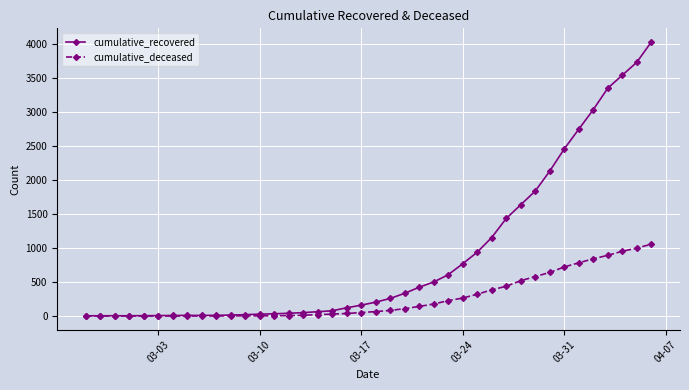

Which series has the largest range (max minus min)?

cumulative_recovered